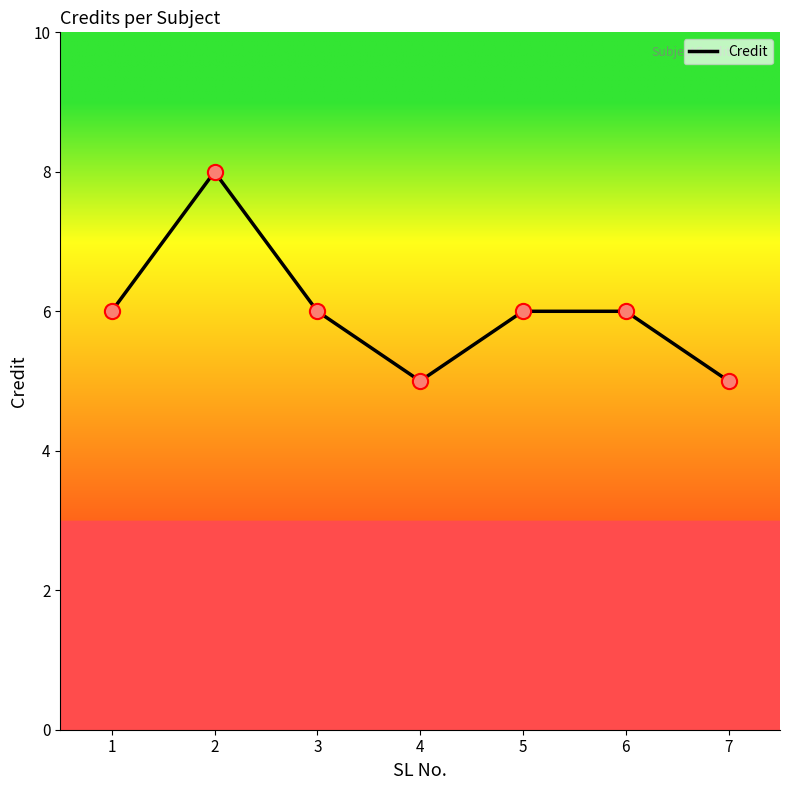

What is the ratio of the value at 3 to the value at 7?

1.2